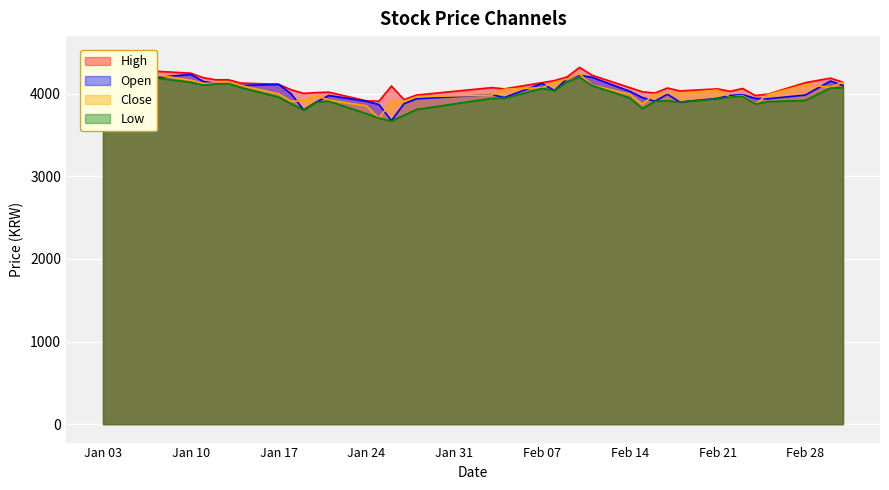

True or false: Low and Close cross at least once.

False